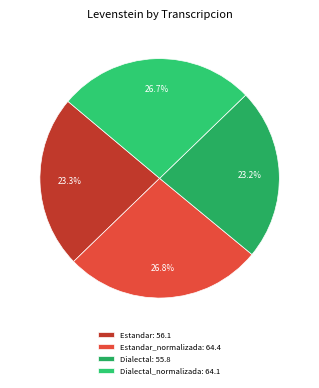

Count the number of slices in the pie.

4